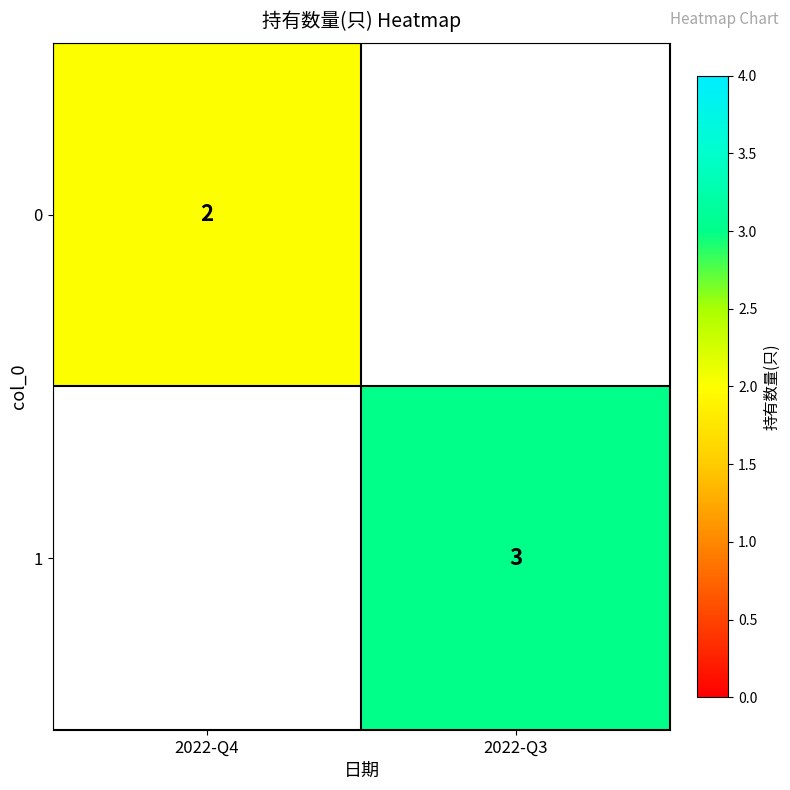

Is it true that 1 equals 3 at 2022-Q3?

True